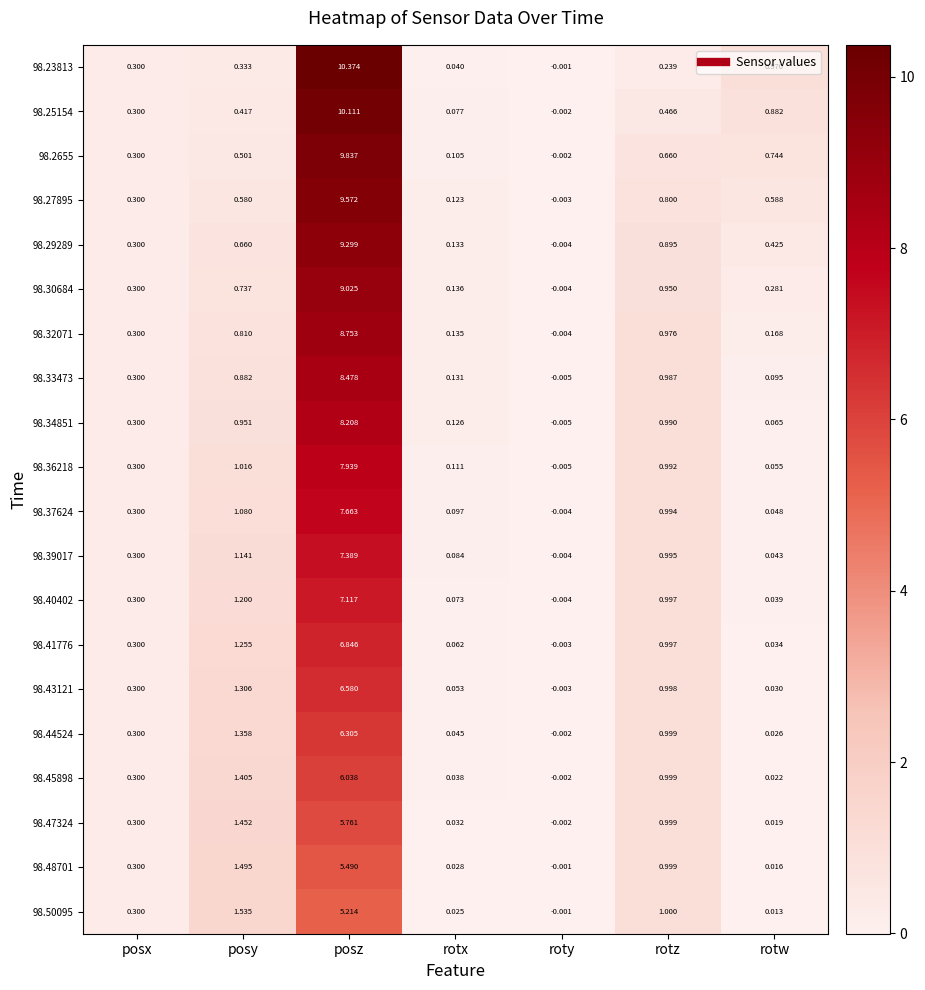

How many data points does each series have?

7